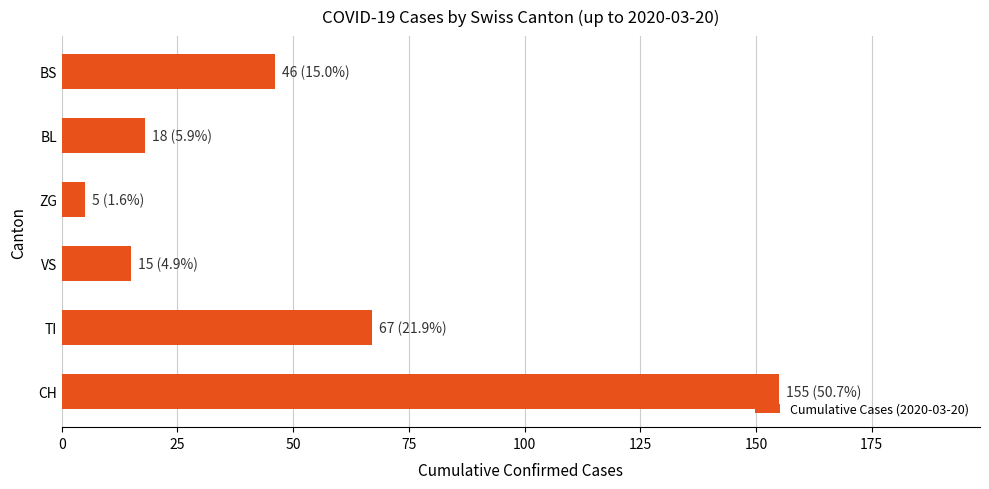

What is the difference between the maximum and minimum values?

150